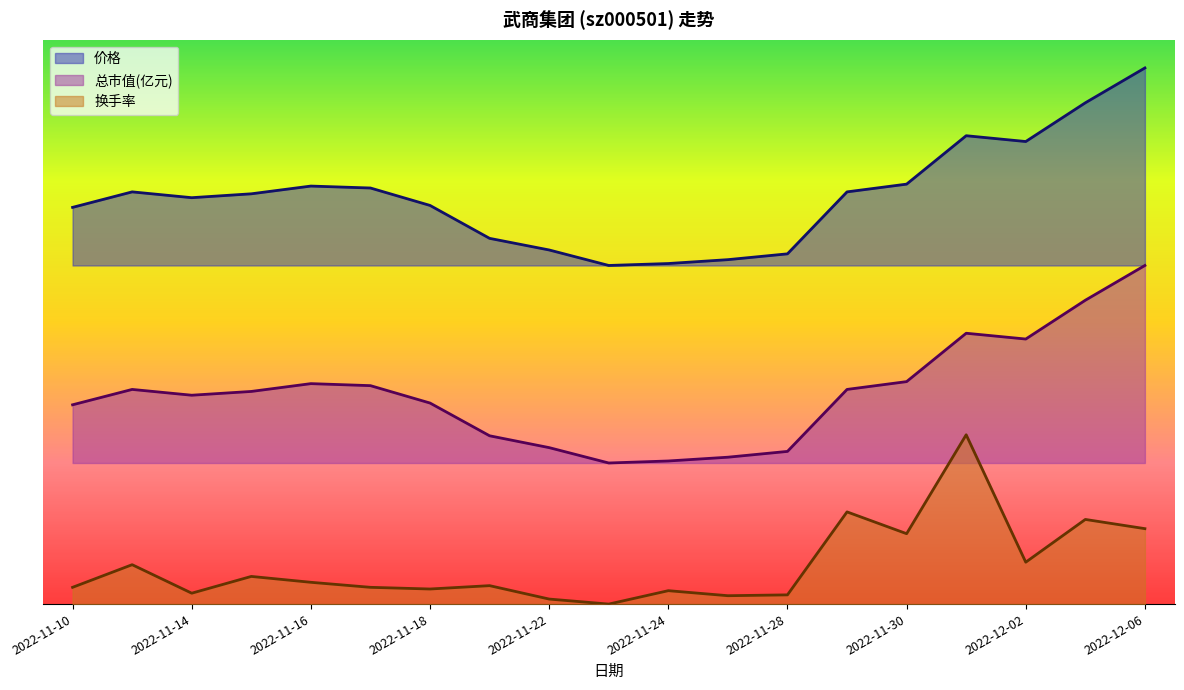

Which series has the widest spread of values?

价格